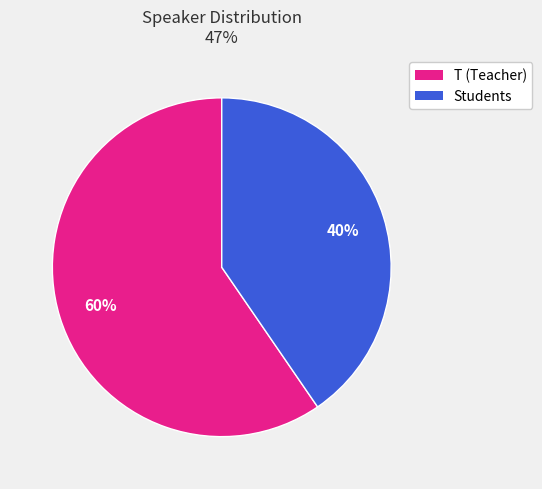

Is there a majority slice in this chart?

Yes